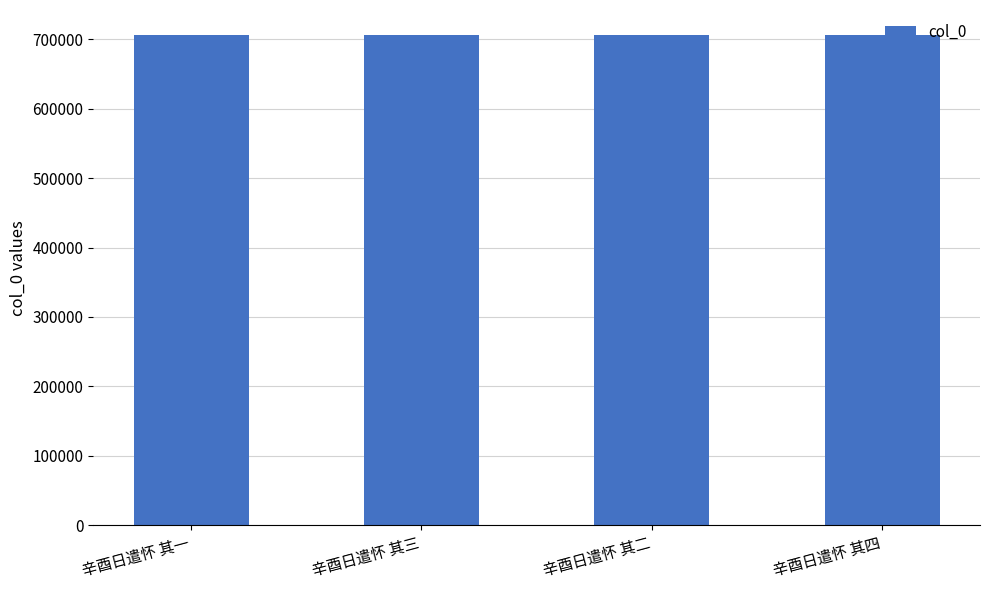

Are the bars grouped side by side (vs. stacked)?

No